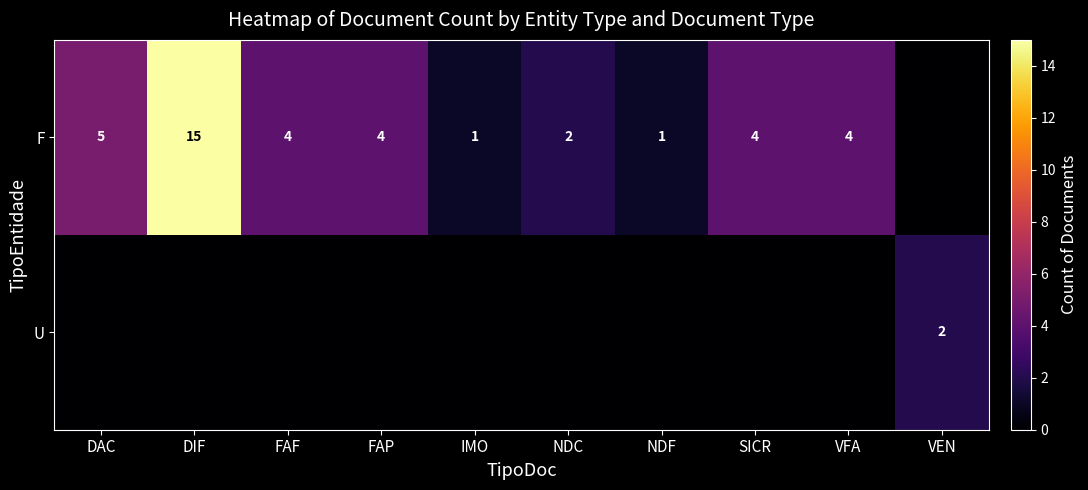

The F series shows 2 at IMO. True or false?

False